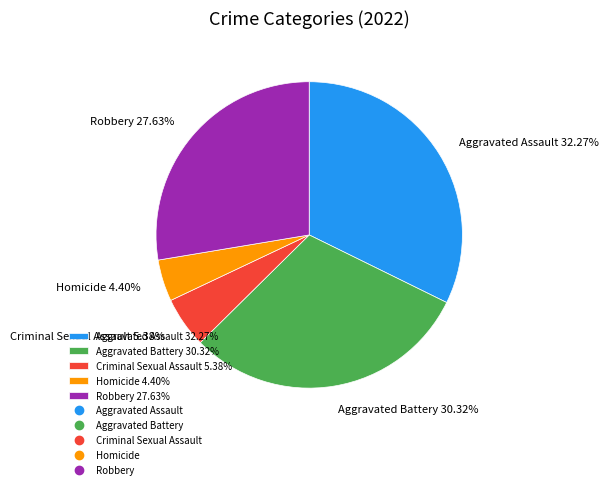

Is Aggravated Assault the majority of the pie?

No